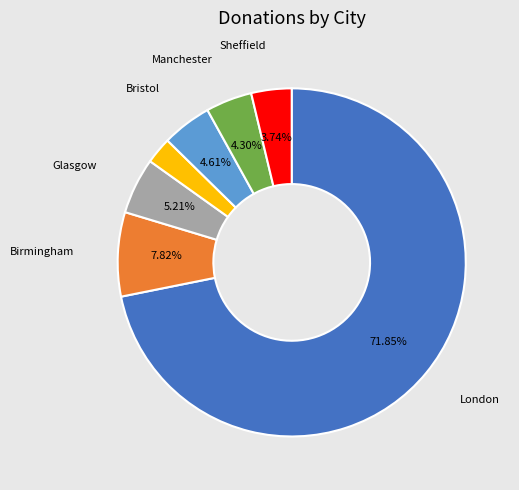

Is there a majority slice in this chart?

Yes